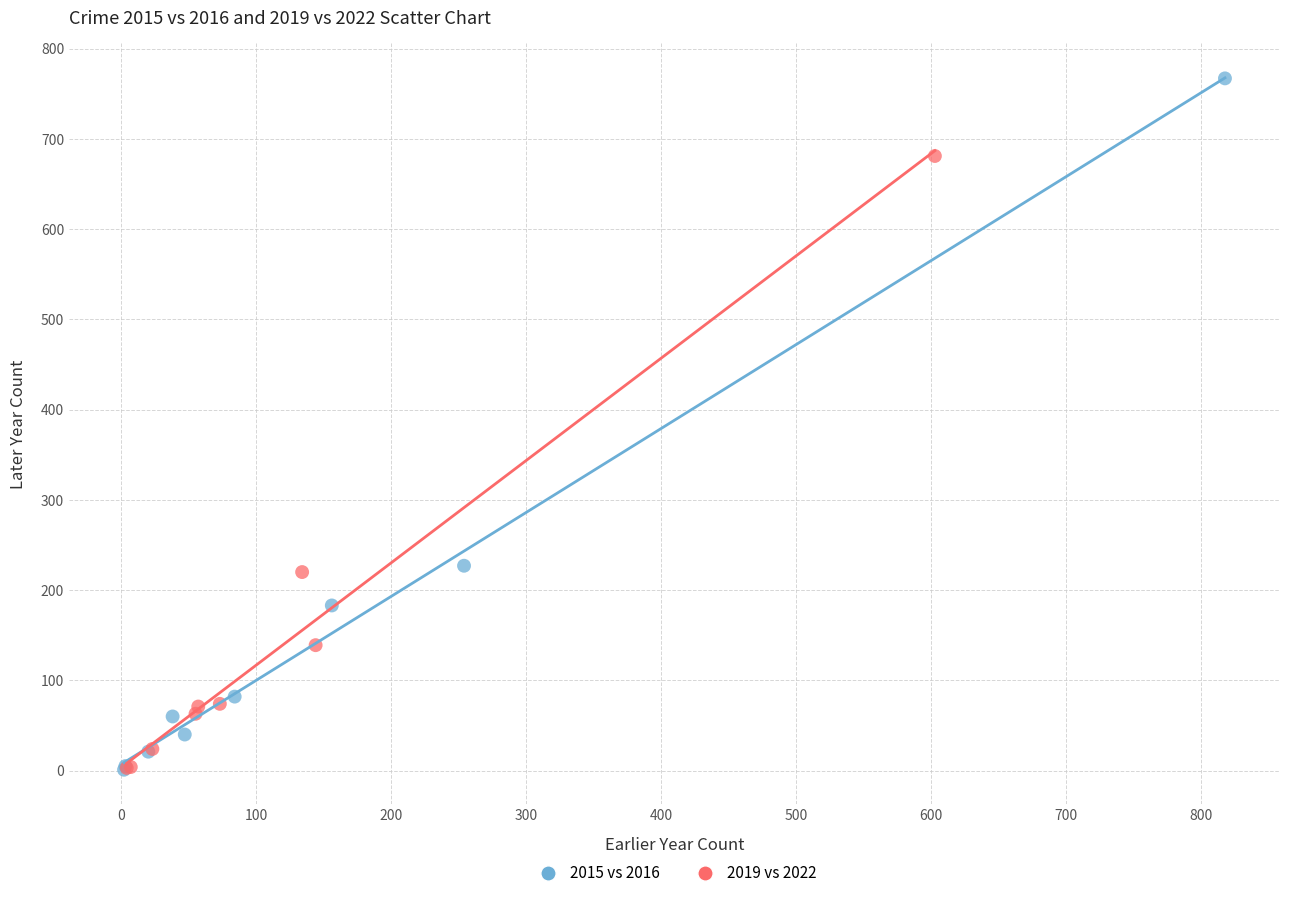

Which series reaches the maximum Y coordinate?

2015 vs 2016